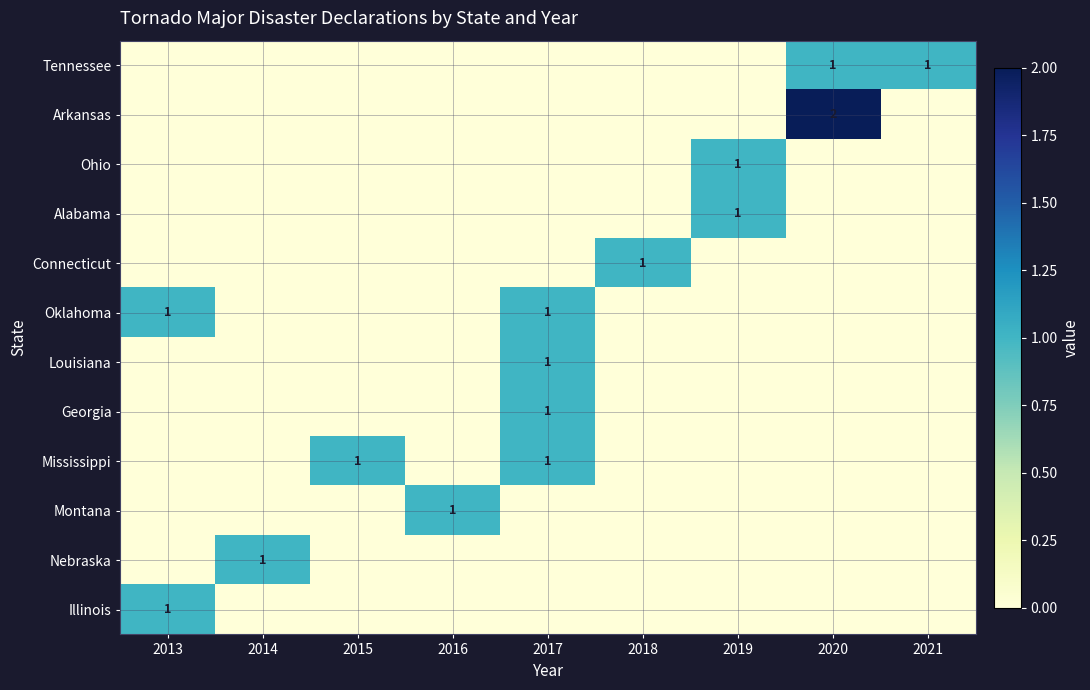

True or false: Georgia has a value of 1 at 2017.

True